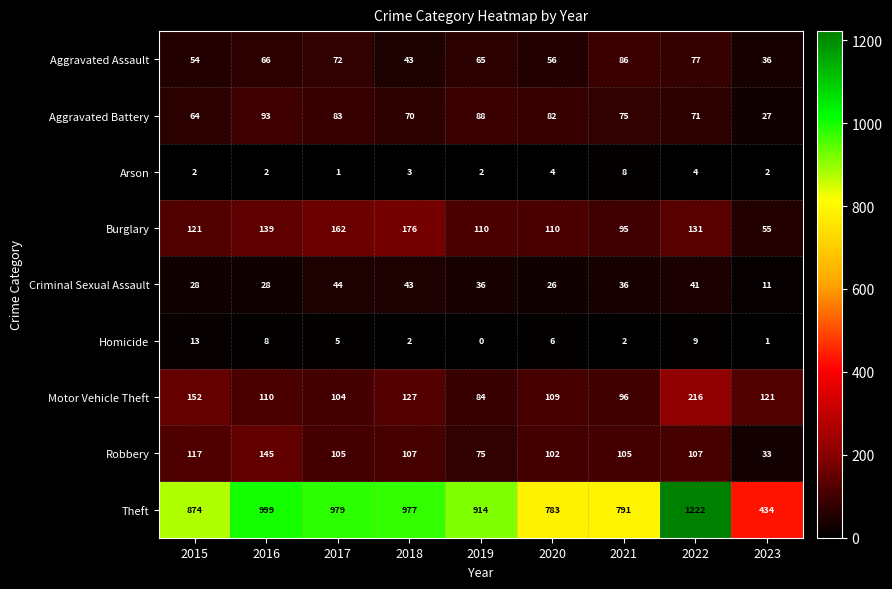

Which series has the largest total across all categories?

Theft